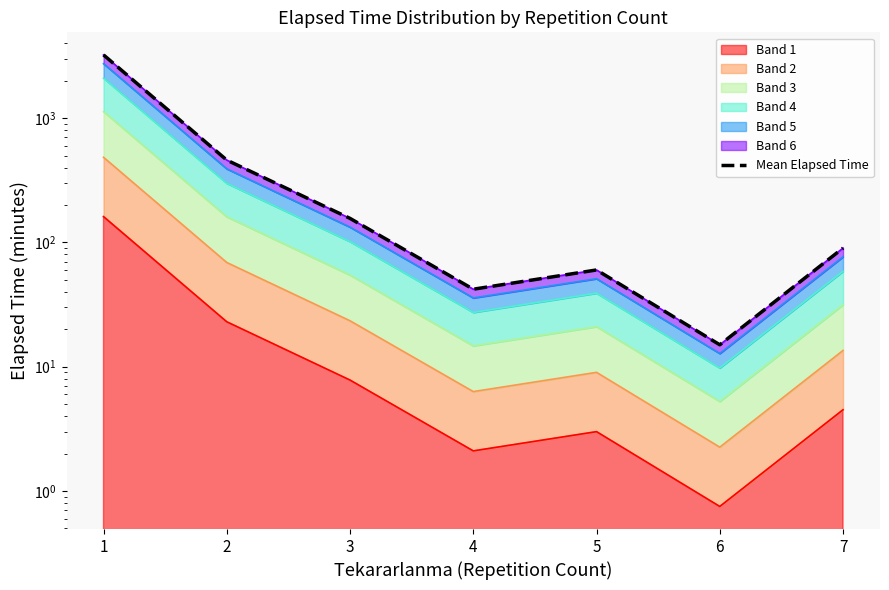

What is the greatest value displayed?

3225.8